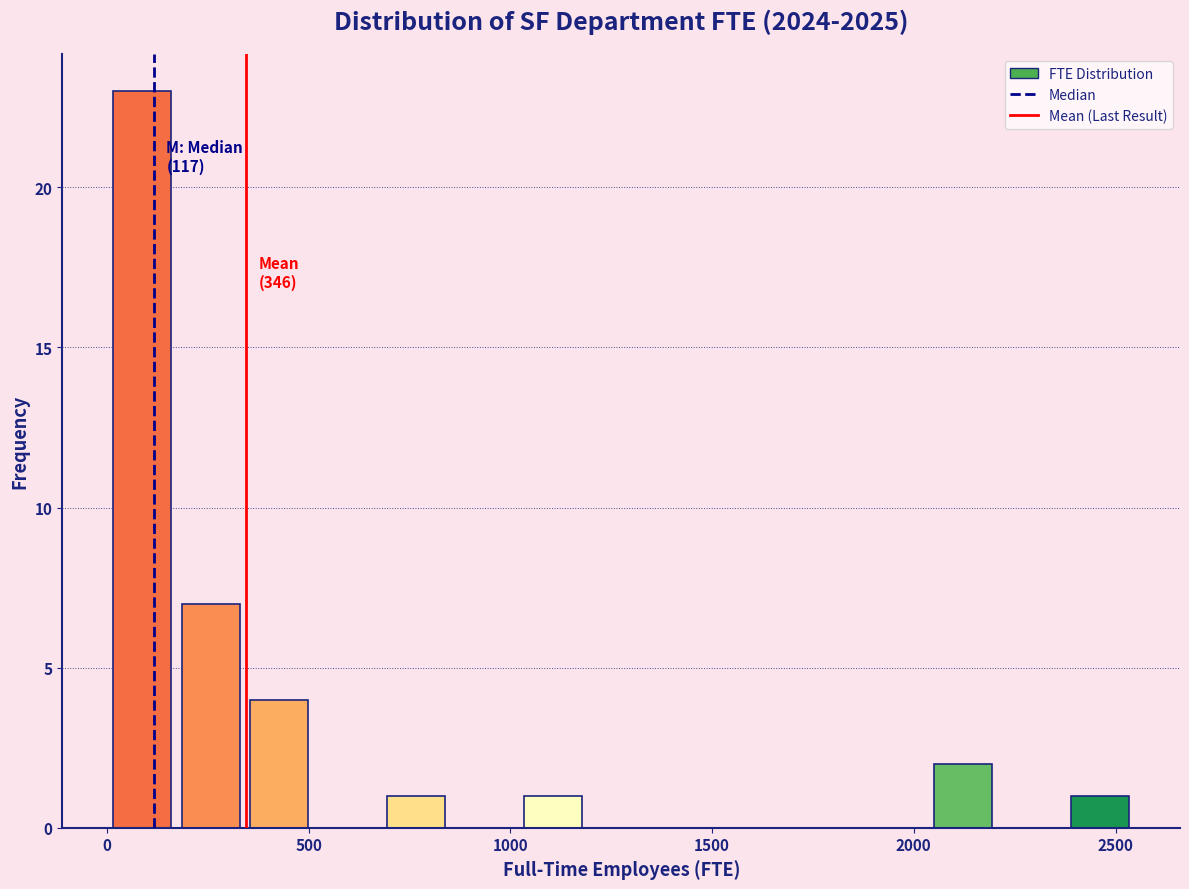

Read against the x-axis, roughly where is the centre of the tallest bar?

100